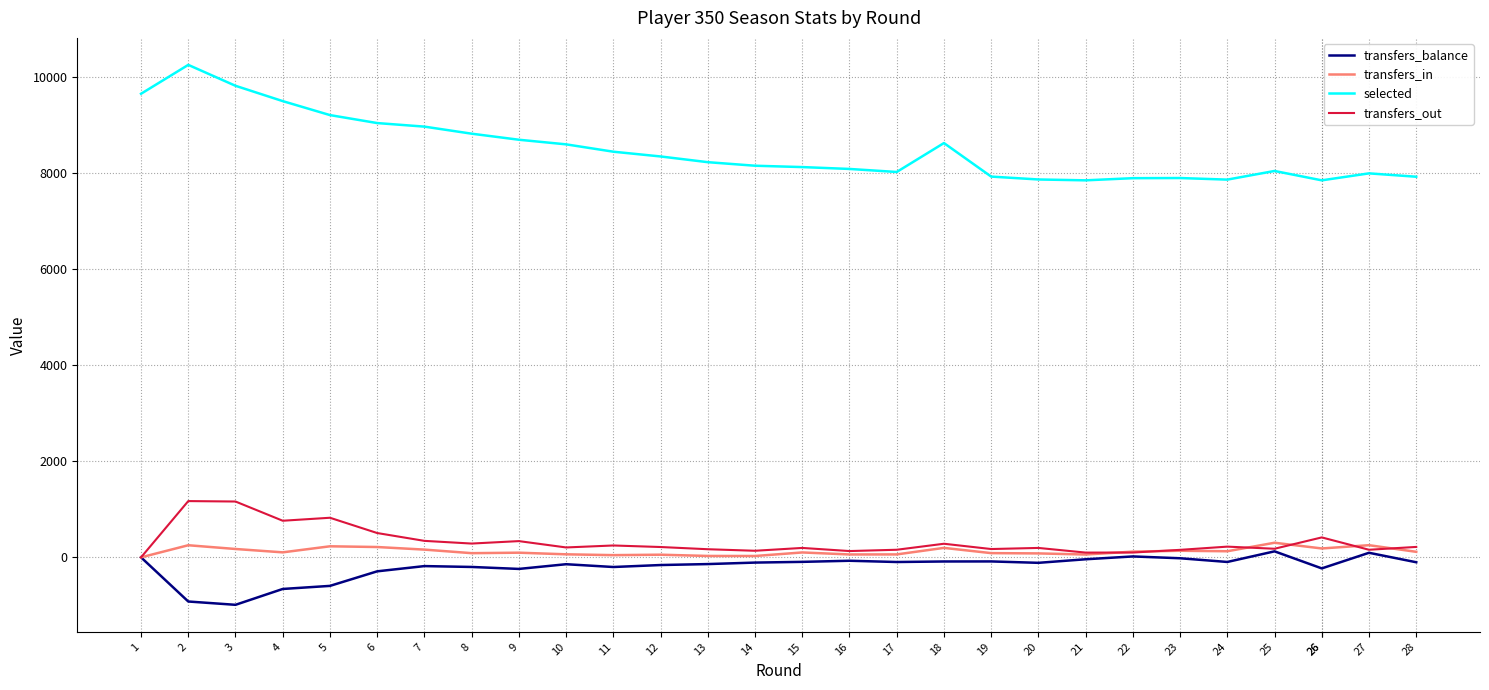

What is the total value across all series at 15?

8327